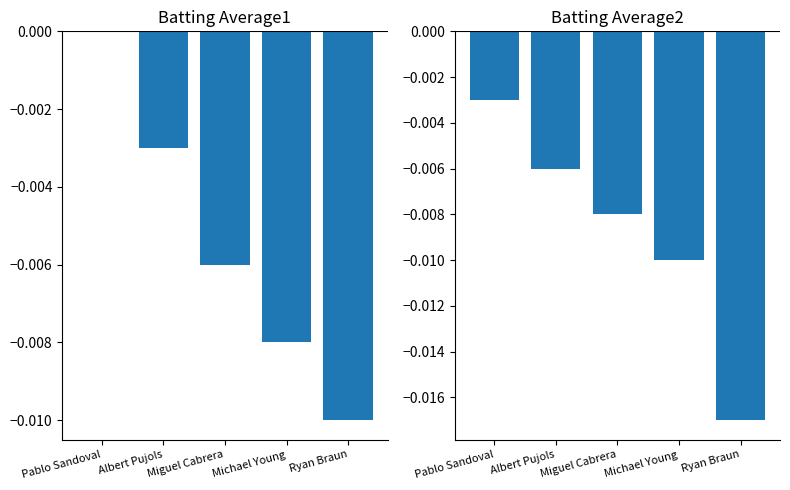

Which has a higher value, Michael Young or Pablo Sandoval?

Pablo Sandoval